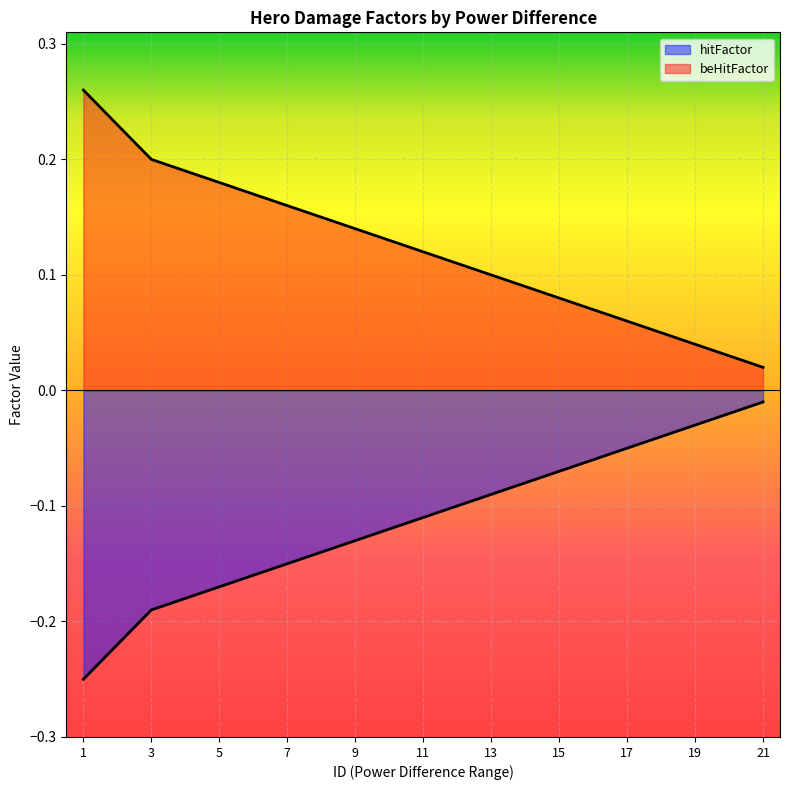

What are all the series names shown in the legend?

hitFactor, beHitFactor